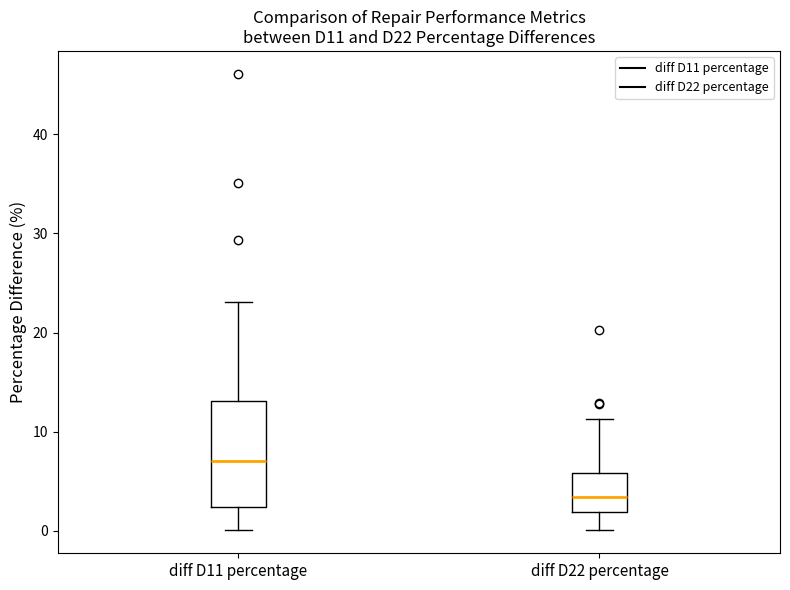

Reading left to right, transcribe this box plot: for each box, give where its median line is, the range the box spans, and where its two whiskers end, as read against the y-axis. The values are not printed on the chart, so give them approximately, as read against the axis.

diff D11 percentage: median 7, box 2 to 13, whiskers 0 to 23
diff D22 percentage: median 3, box 2 to 6, whiskers 0 to 11